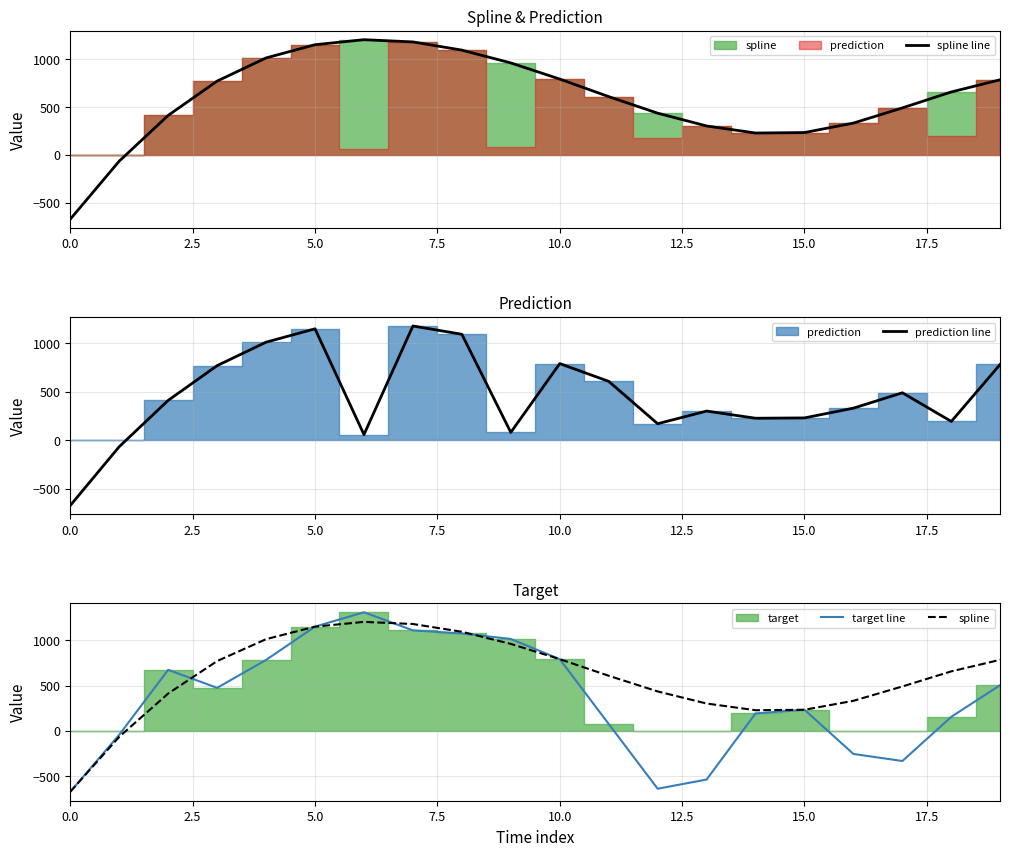

What is the lowest value of the spline line series?

-673.4